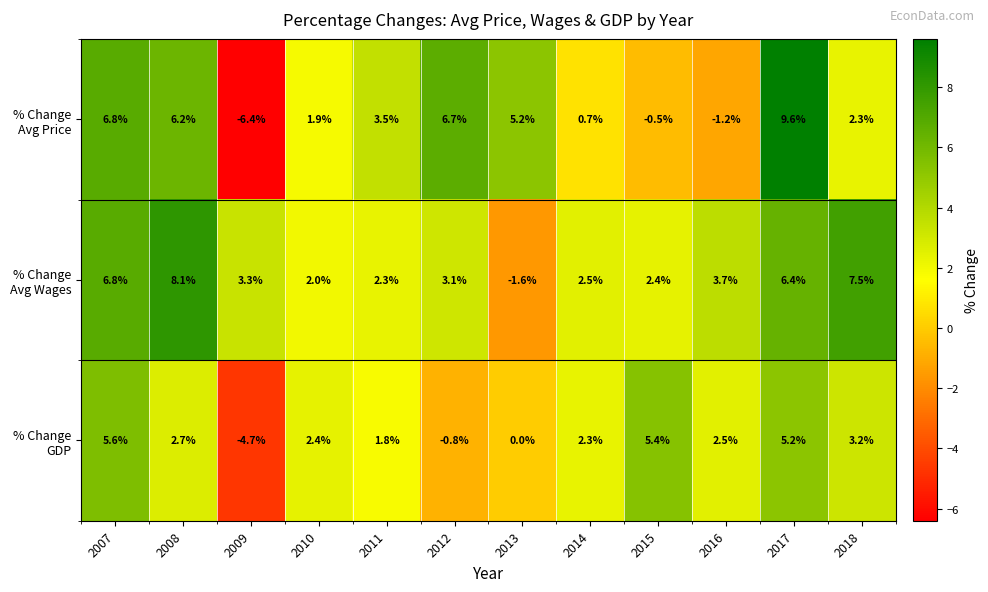

What is the total value across all series at 2017?

21.2